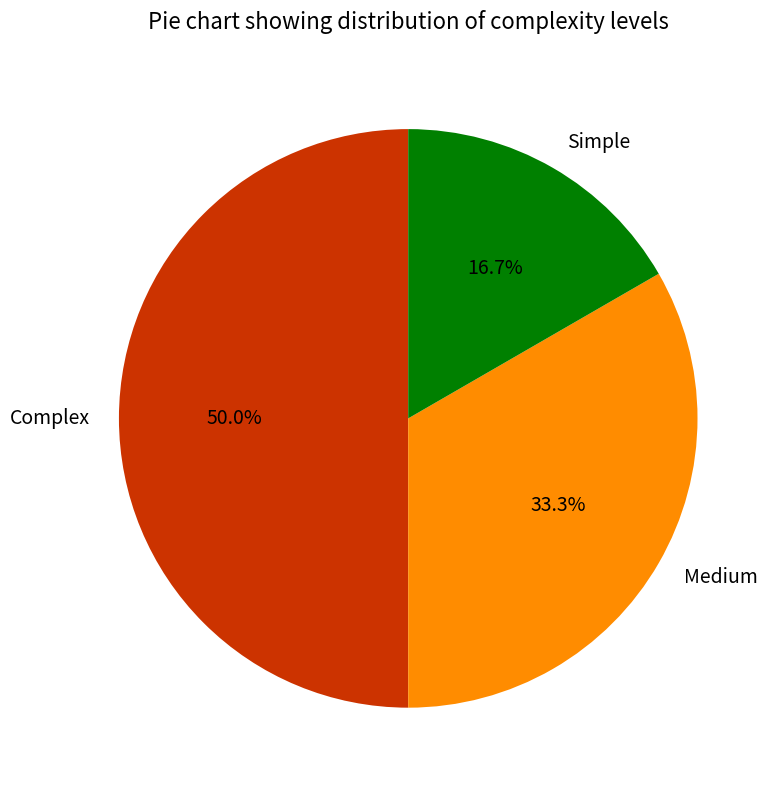

To the nearest percent, what is the difference between the largest and smallest slice percentages?

33%